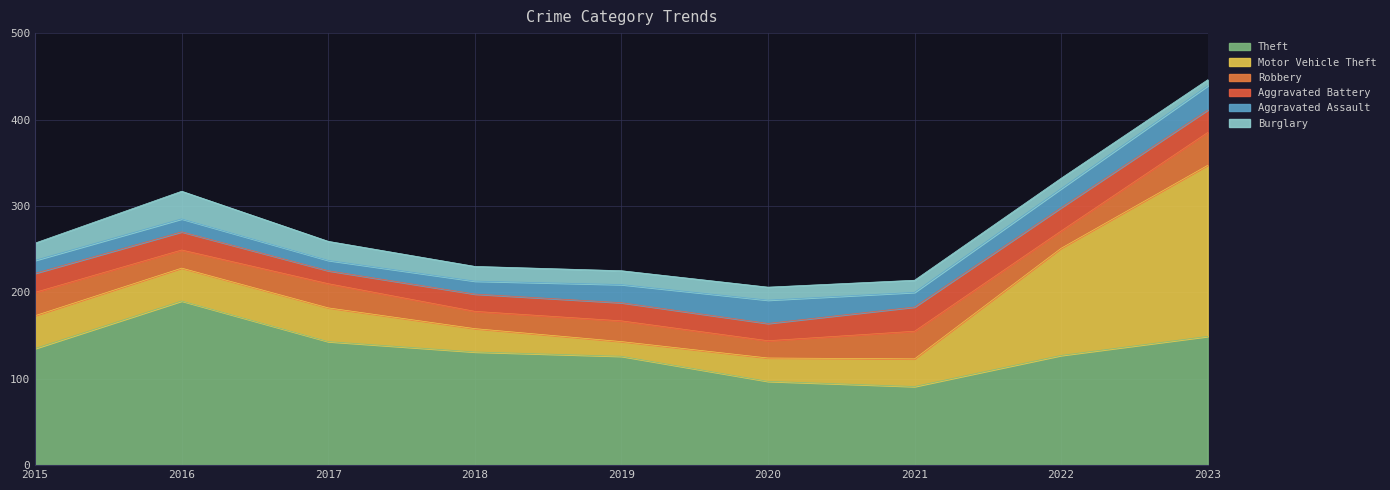

Which series has the largest range (max minus min)?

Motor Vehicle Theft